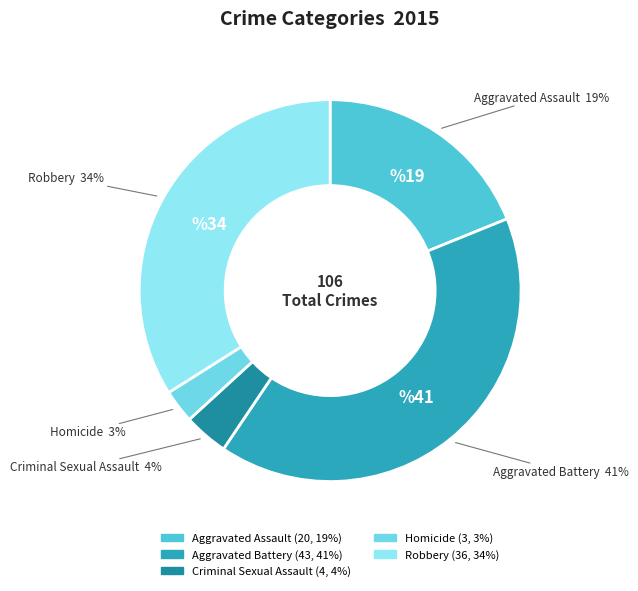

Which has a higher value, Robbery or Aggravated Battery?

Aggravated Battery